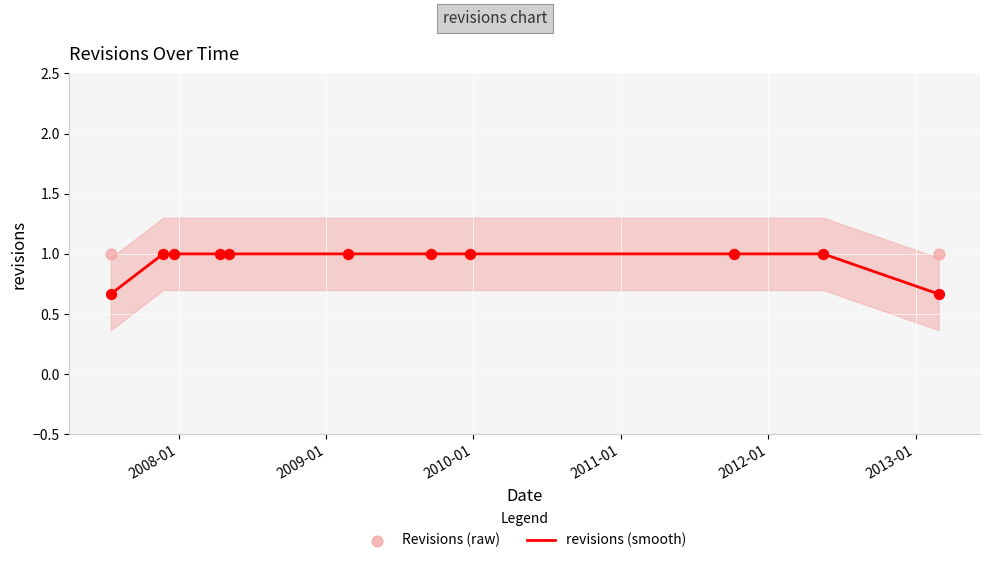

Which series contains the highest Y value?

revisions (smooth)